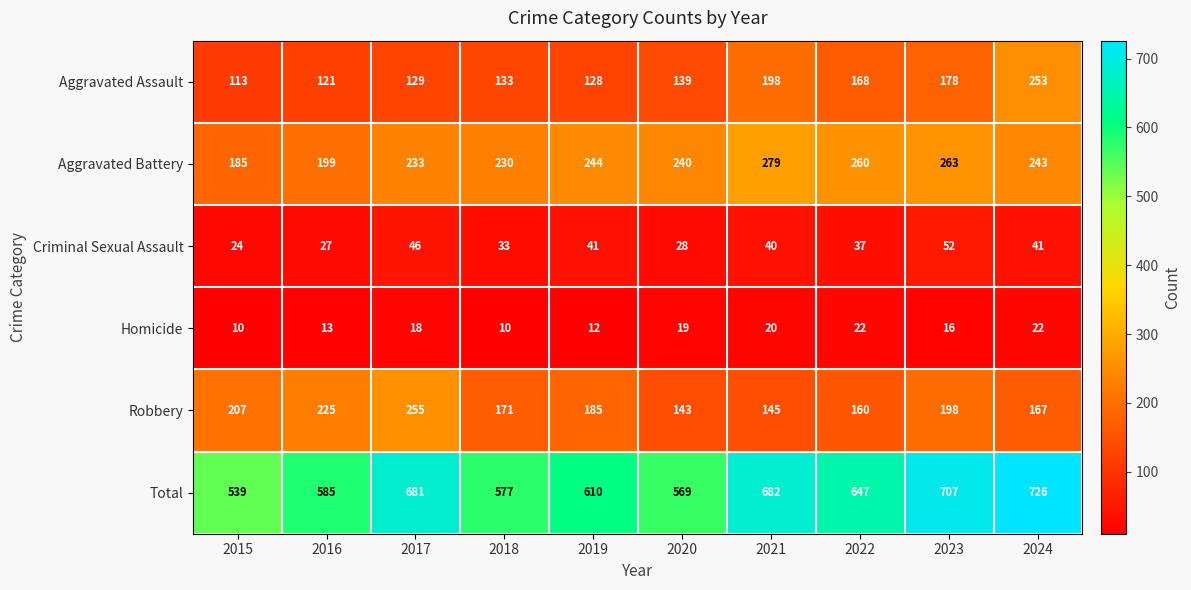

Is it true that Aggravated Battery equals 81 at 2015?

False